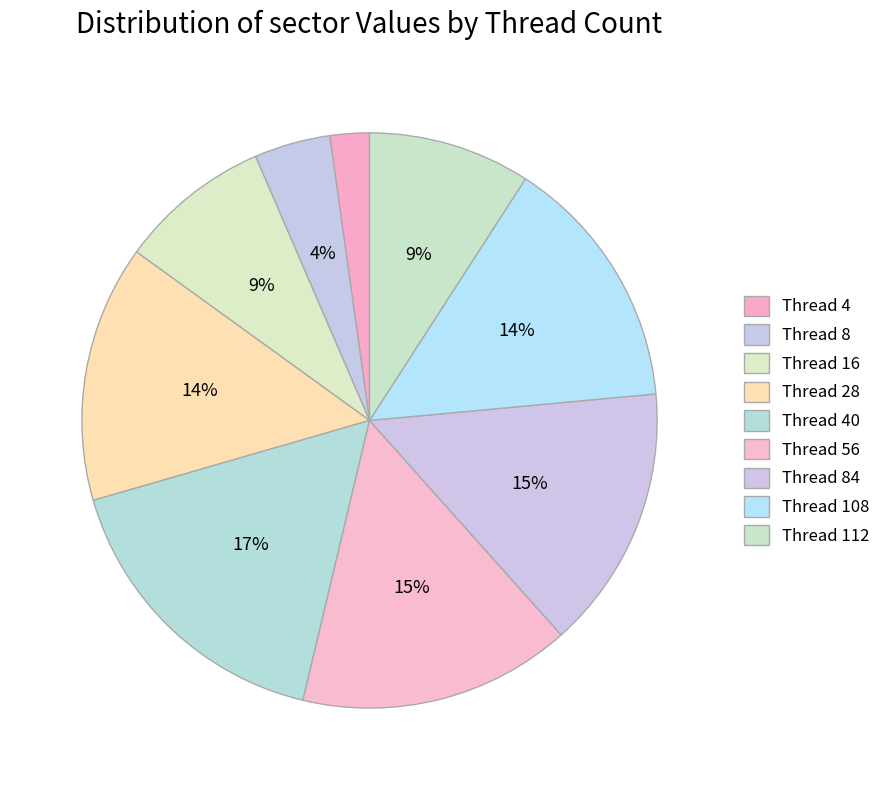

Count the number of slices in the pie.

9